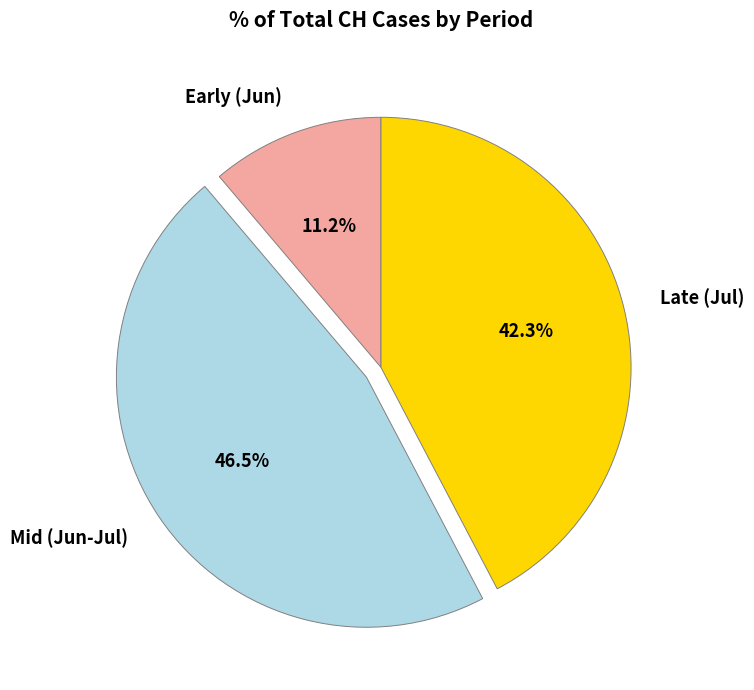

Is Mid (Jun-Jul) the majority of the pie?

No